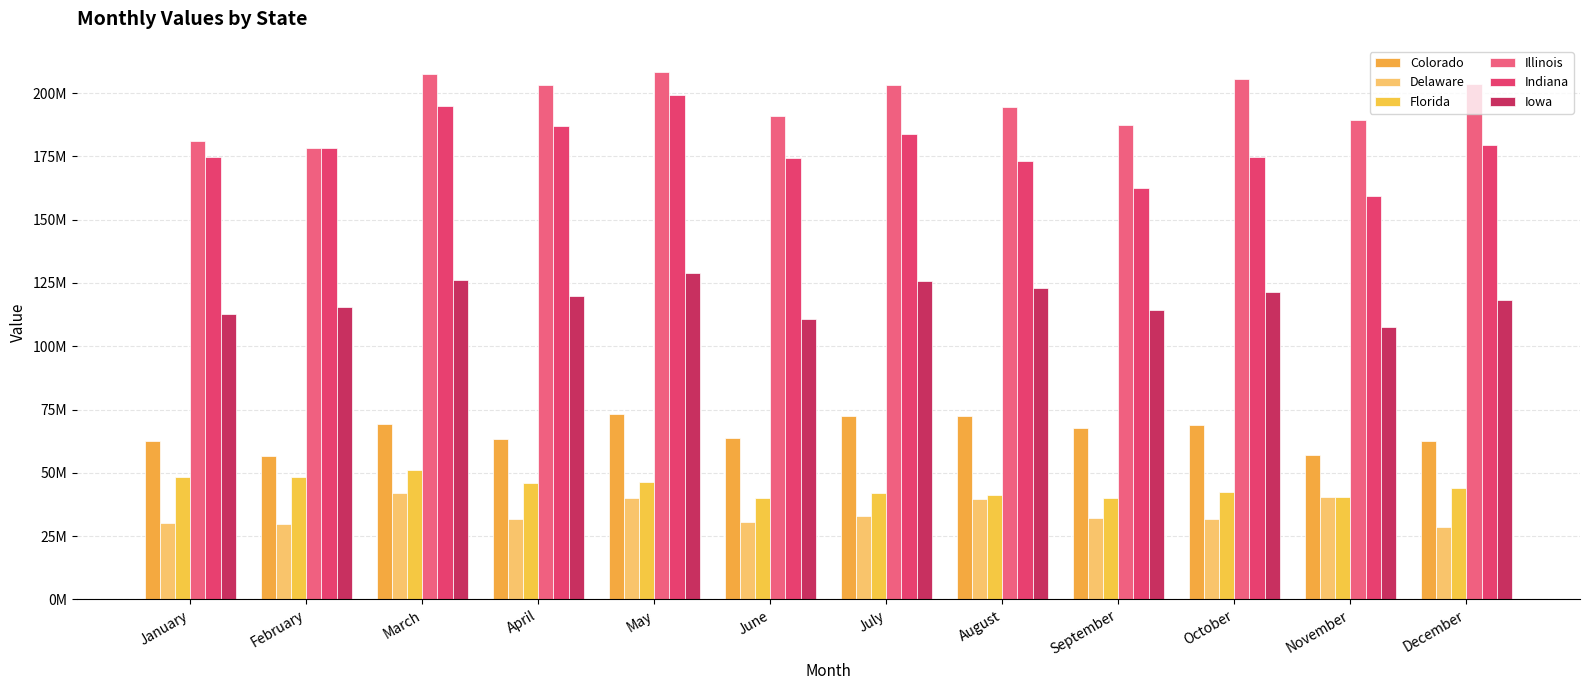

At which category is the sum across all series the highest?

May